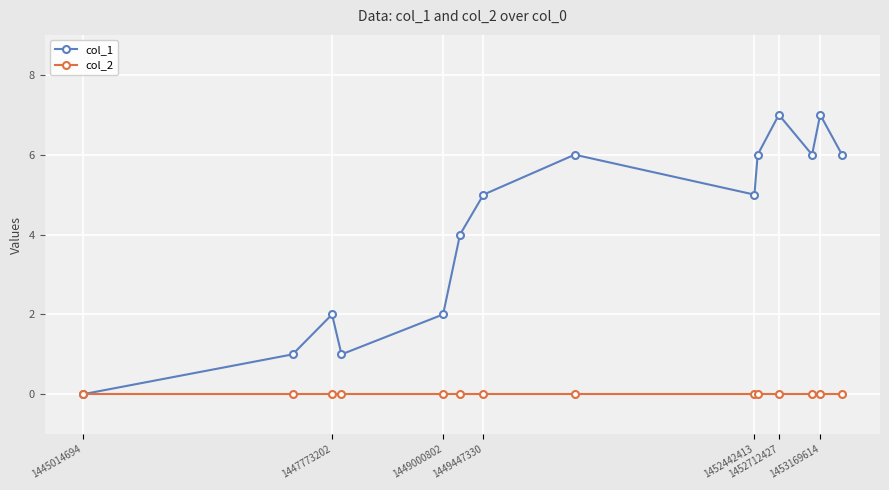

What is the difference between the maximum and minimum values in the col_1 series?

7